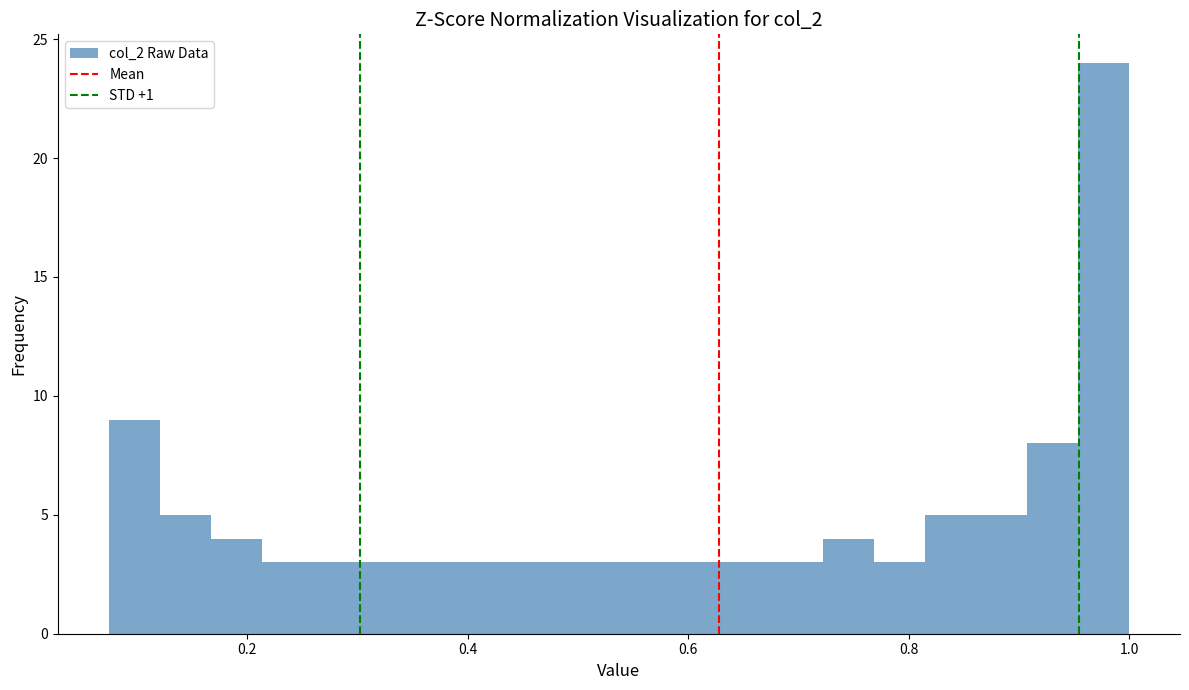

Read against the x-axis, roughly where is the centre of the tallest bar?

0.98